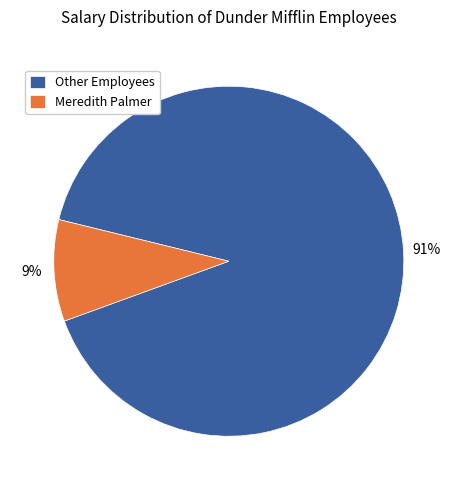

To the nearest percent, what percentage of the pie is Meredith Palmer?

9%